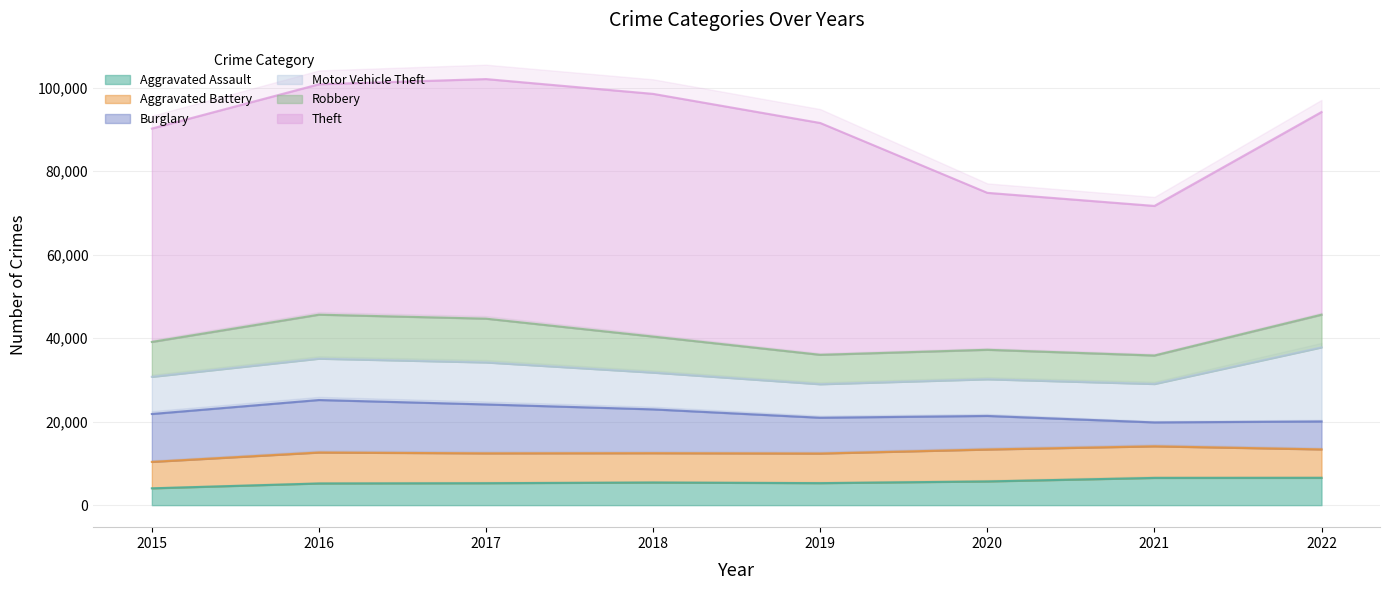

Does the chart display data point markers on the line(s)?

No